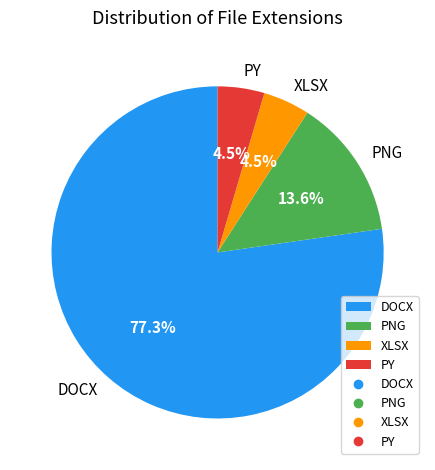

Which category accounts for the majority?

DOCX